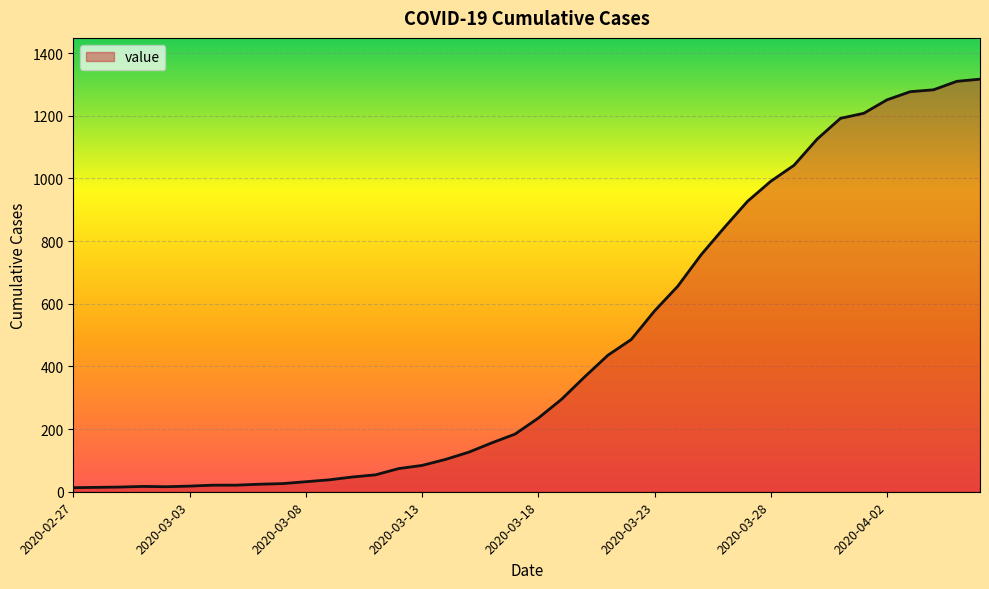

Which label corresponds to the smallest value in the chart?

2020-02-27